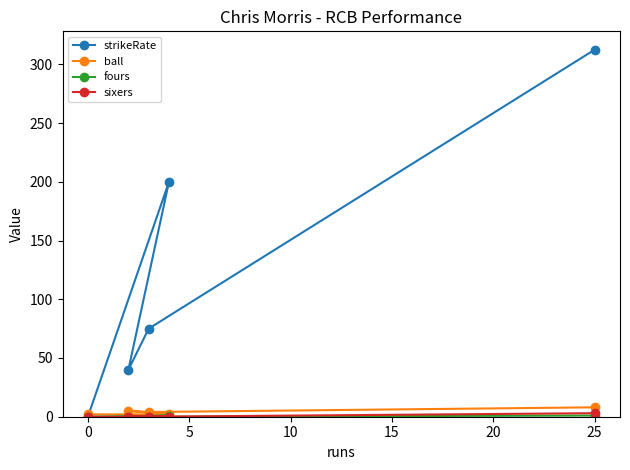

What is the difference between the maximum and second lowest values in the ball series?

6.0